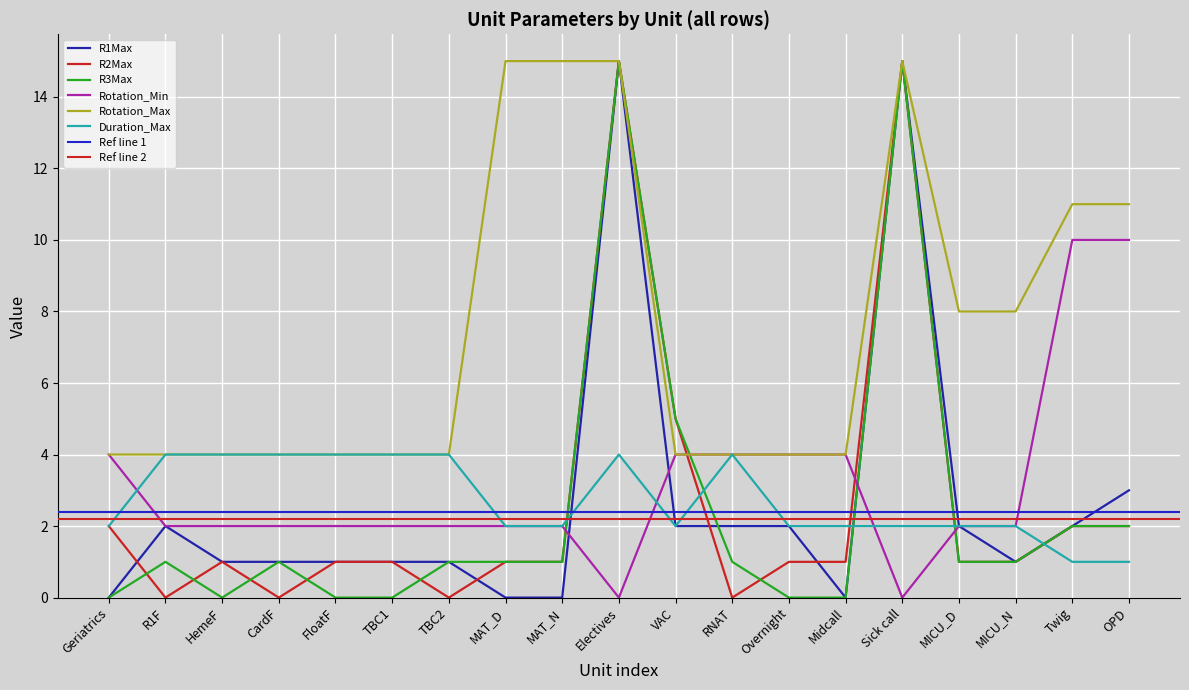

How many intersections are there between Duration_Max and Rotation_Min?

3